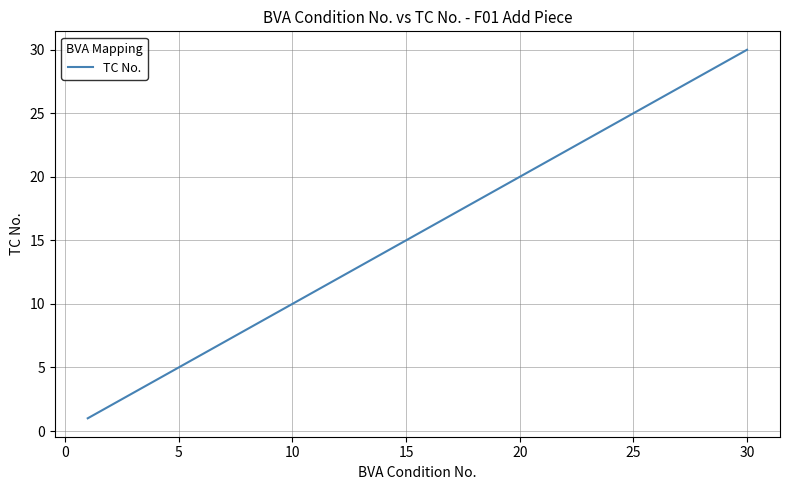

How many categories are shown in the chart?

30